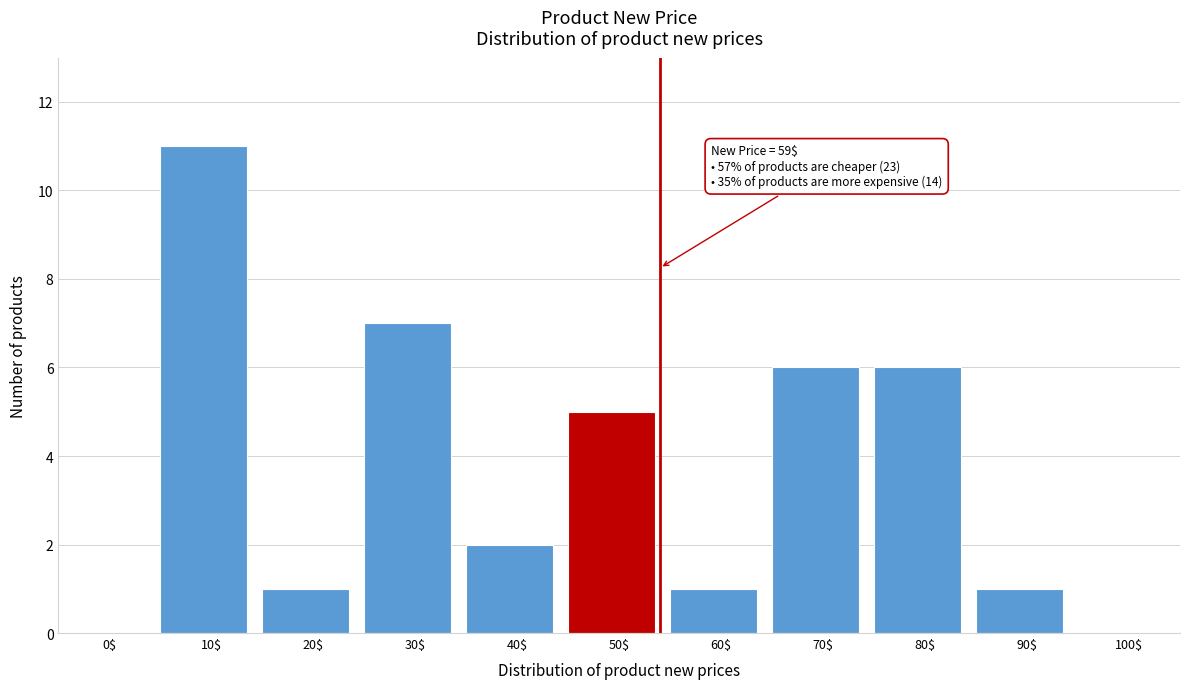

What is the sum of all values?

40